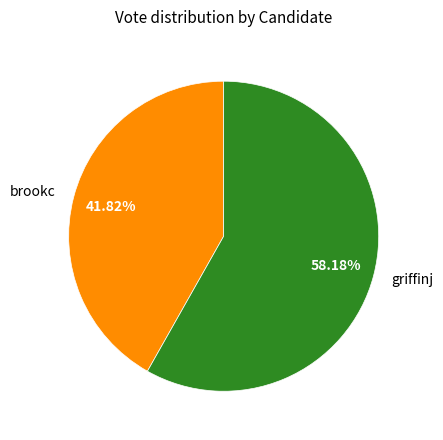

Is it true that brookc is 28% of the pie?

False